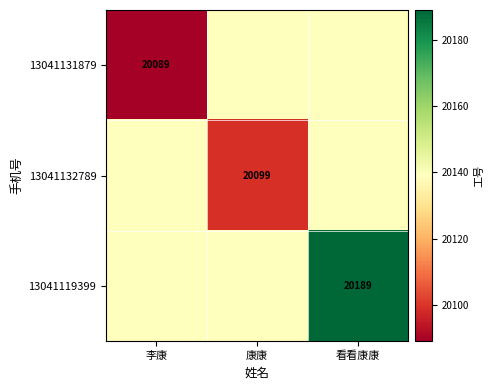

The 13041119399 series shows 4212 at 看看康康. True or false?

False